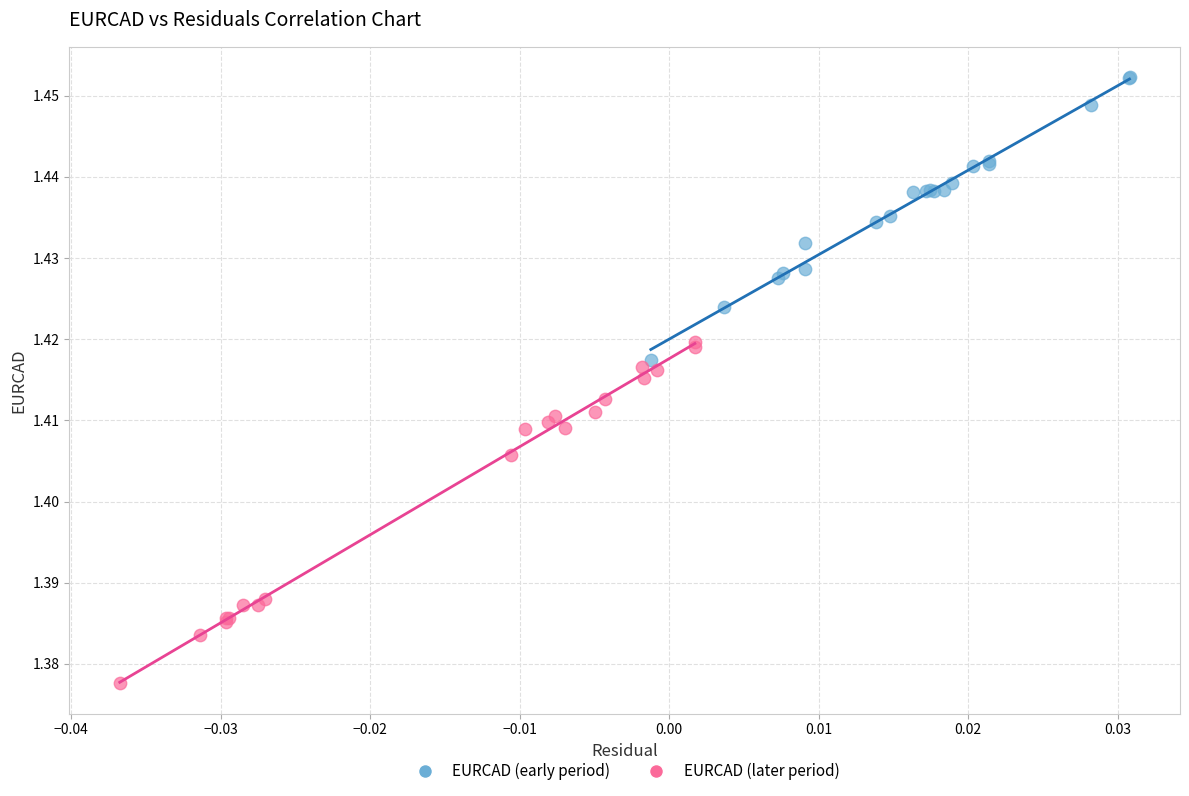

Which series has the largest Y range (max minus min)?

EURCAD (later period)